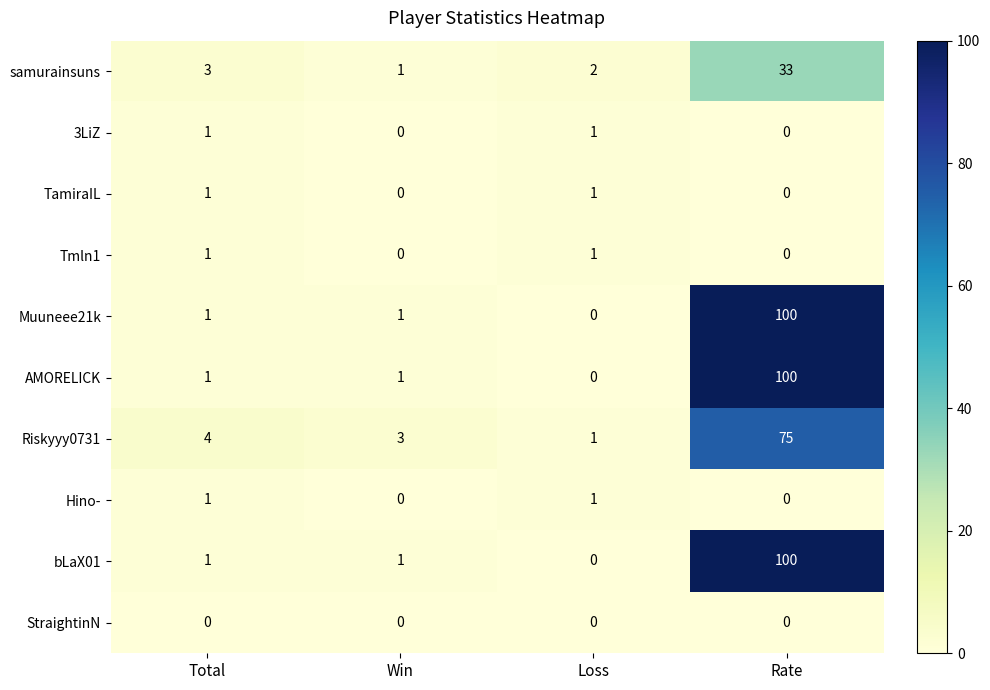

What is the spread (max minus min) of values at Rate?

100